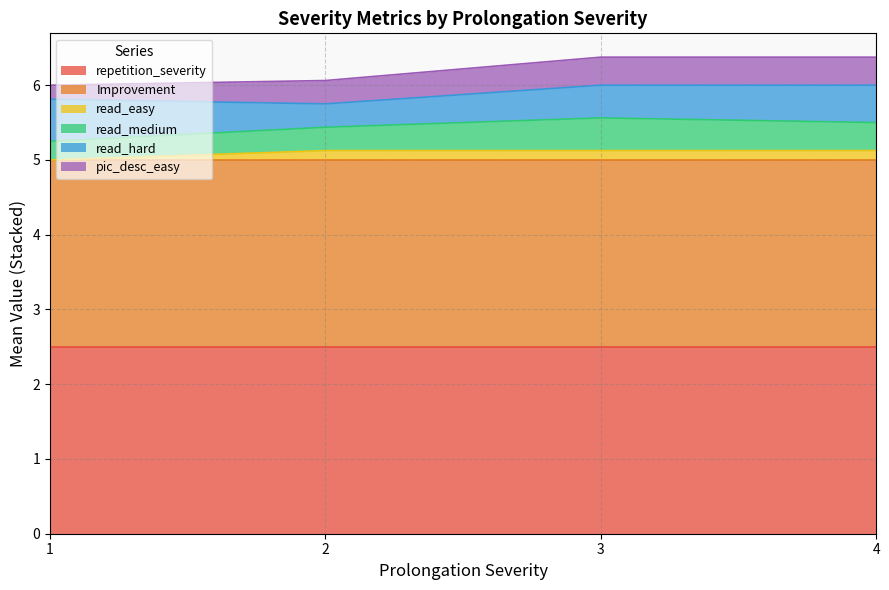

How many lines are shown in the chart?

6